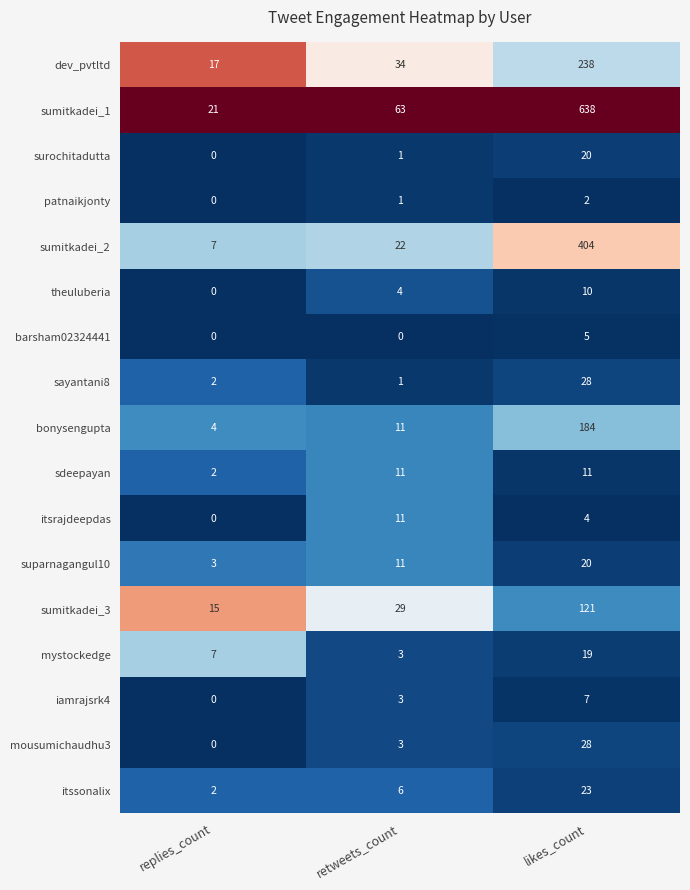

Where is bonysengupta nearest to the value 94?

retweets_count